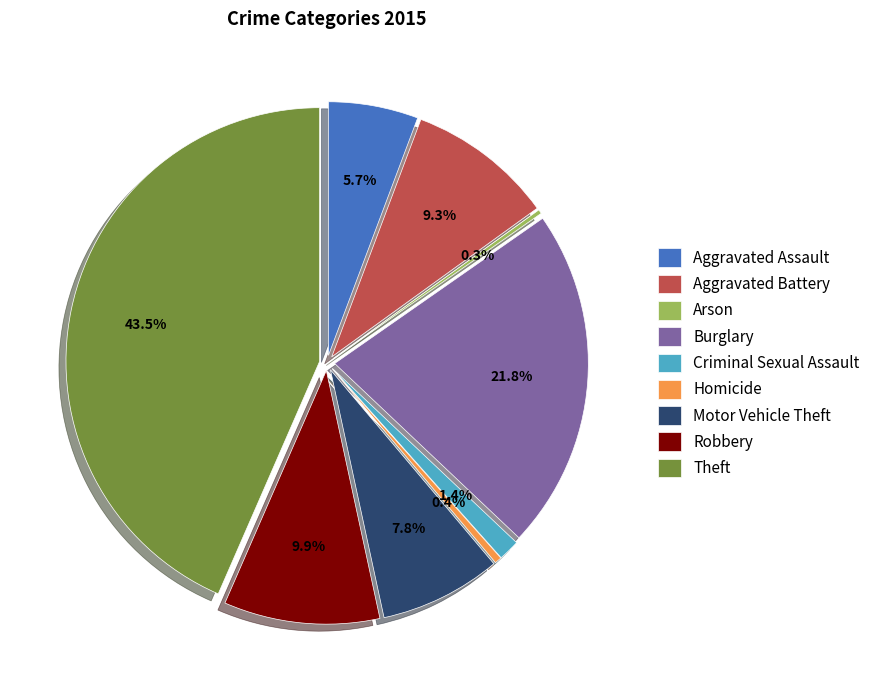

How many segments does this pie chart have?

9